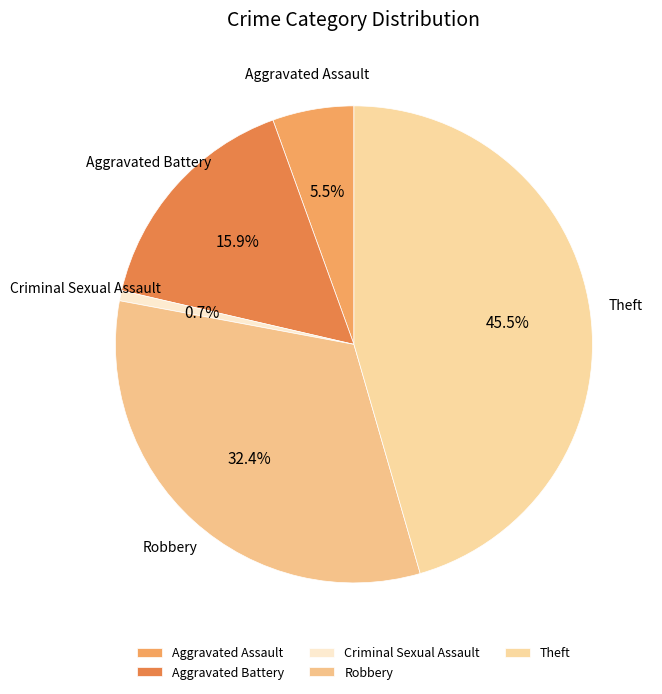

Which category has the biggest portion of the pie?

Theft